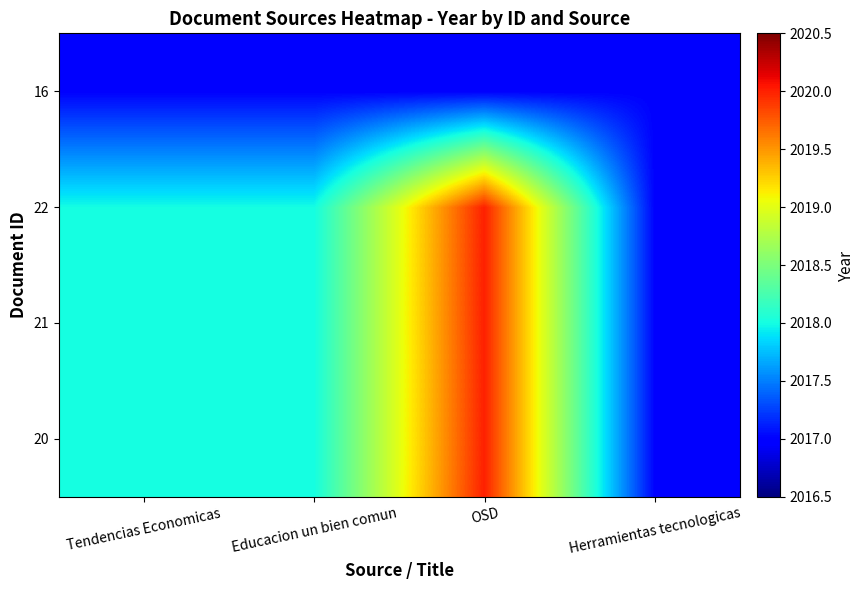

Reading left to right, what are all the values shown in this chart?

20: Tendencias Economicas=2018	Educacion un bien comun=2018	OSD=2020	Herramientas tecnologicas=2017
21: Tendencias Economicas=2018	Educacion un bien comun=2018	OSD=2020	Herramientas tecnologicas=2017
22: Tendencias Economicas=2018	Educacion un bien comun=2018	OSD=2020	Herramientas tecnologicas=2017
16: Tendencias Economicas=2017	Educacion un bien comun=2017	OSD=2017	Herramientas tecnologicas=2017